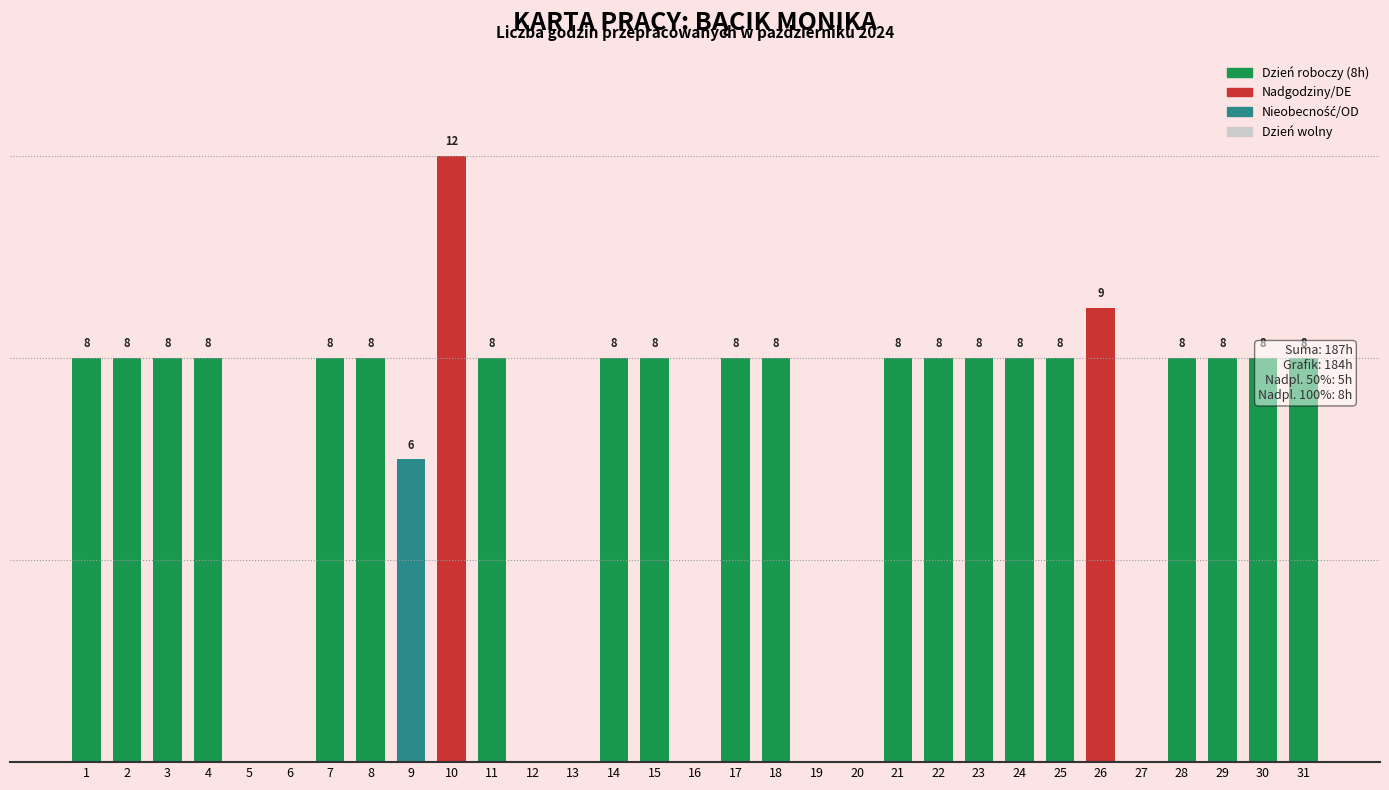

How many data points does each series have?

31